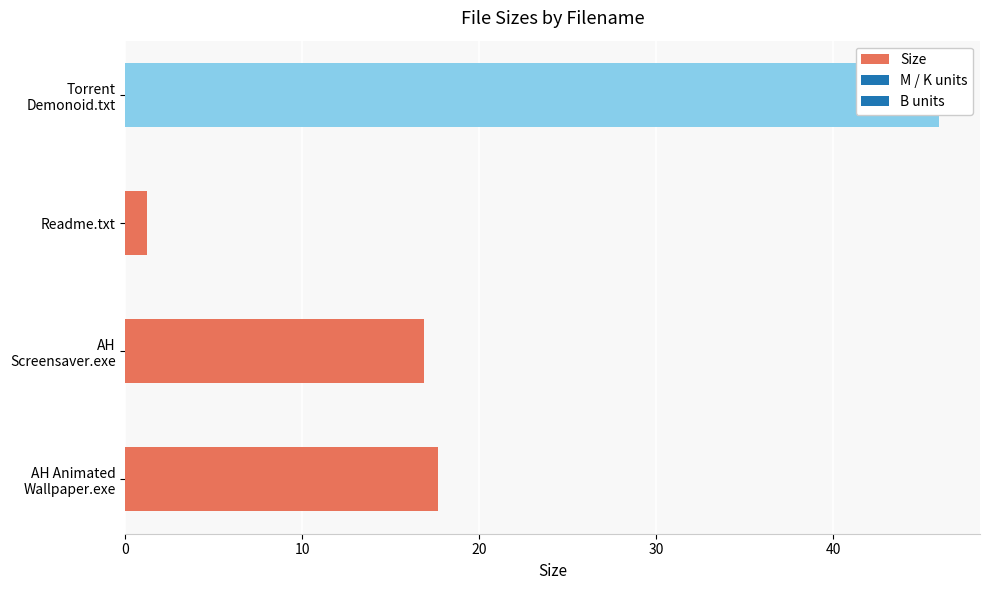

What is the sum of all values?

81.7